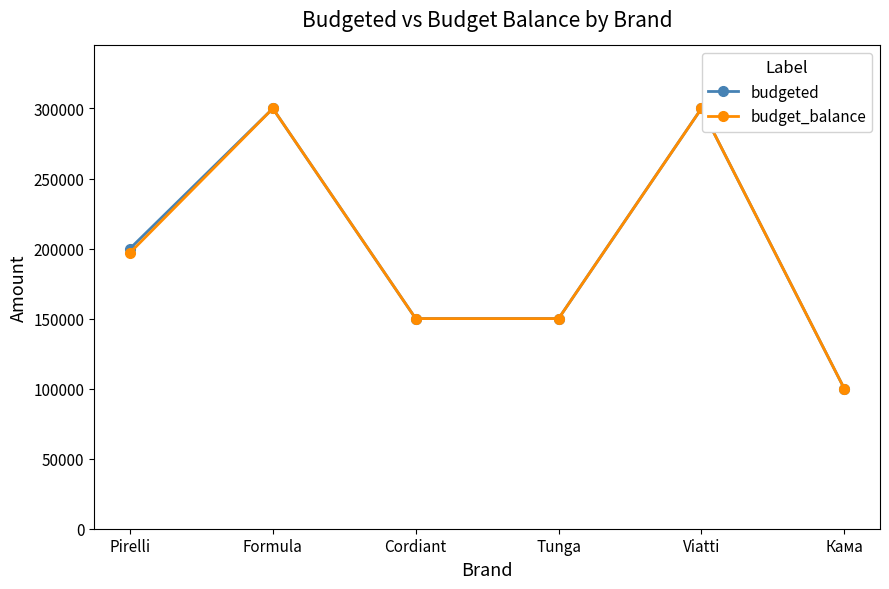

Reading left to right, list all the values displayed in this chart.

budgeted: Pirelli=200000	Formula=300000	Cordiant=150000	Tunga=150000	Viatti=300000	Кама=100000
budget_balance: Pirelli=197000	Formula=300000	Cordiant=150000	Tunga=150000	Viatti=300000	Кама=100000